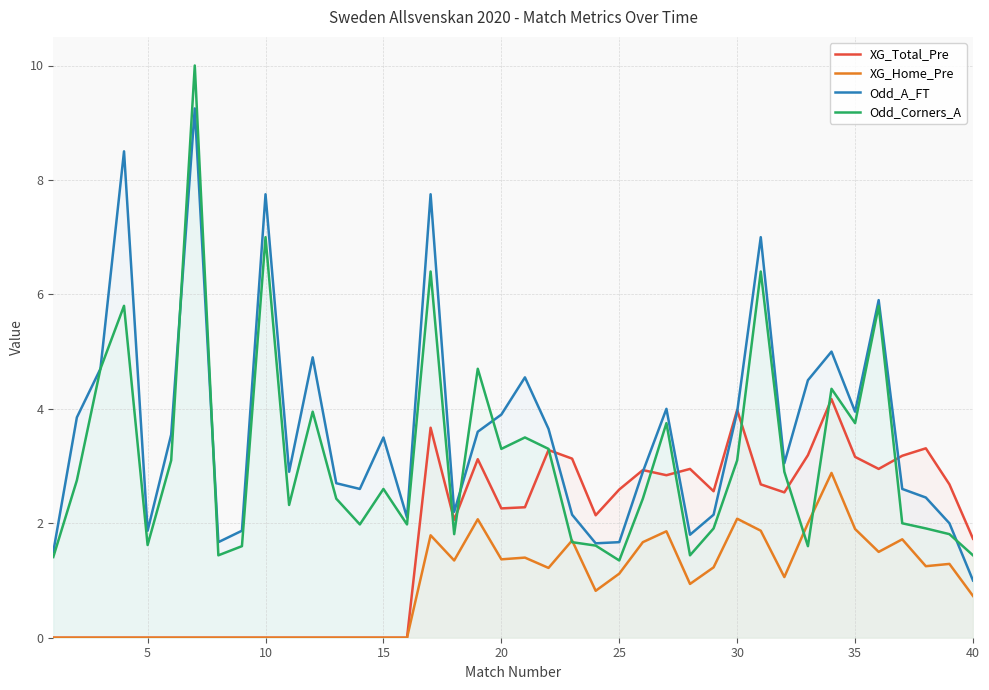

How many lines are shown in the chart?

4